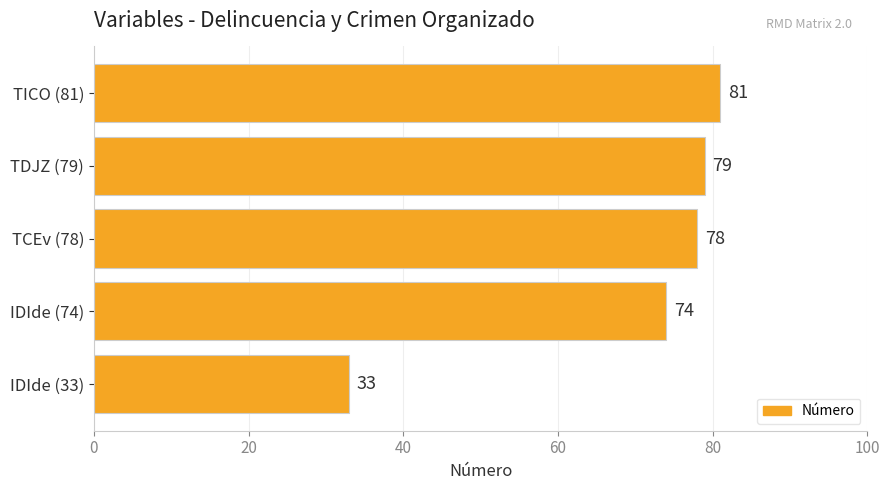

List the labels in order of value, largest first.

TICO (81), TDJZ (79), TCEv (78), IDIde (74), IDIde (33)